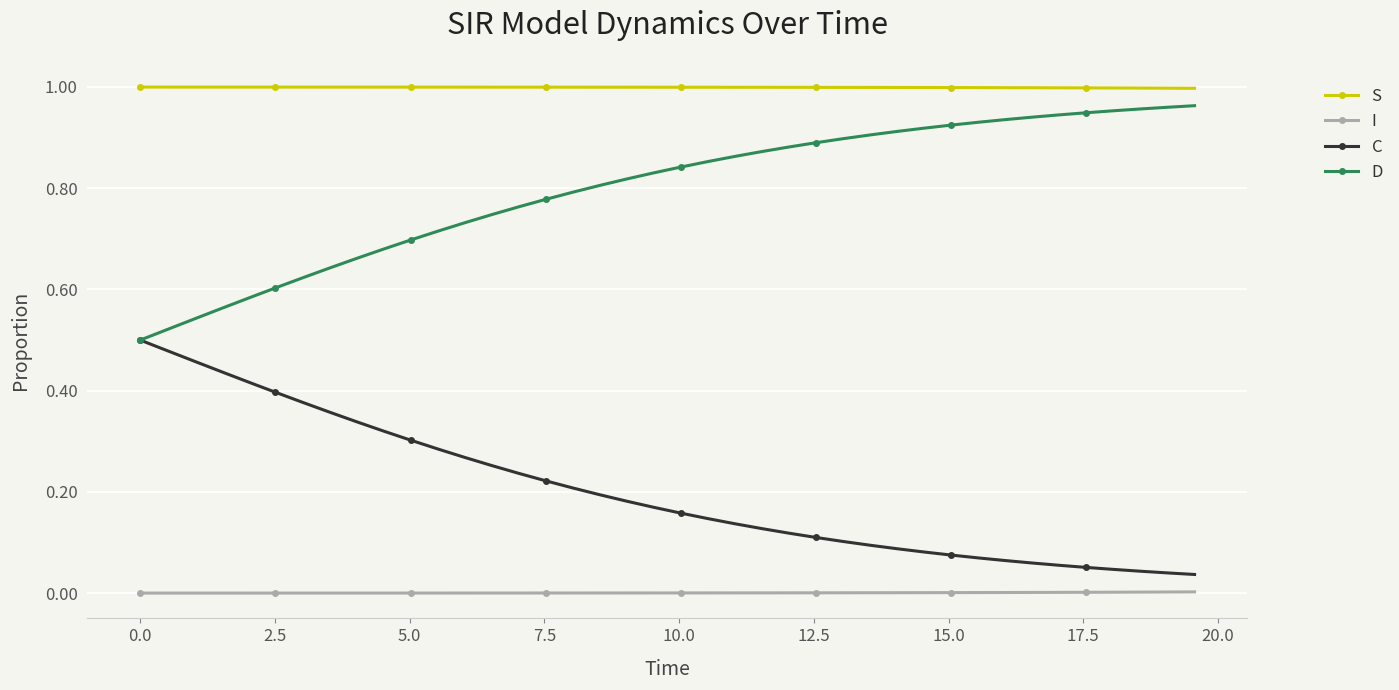

List the series in order of their overall mean, highest first.

S, D, C, I